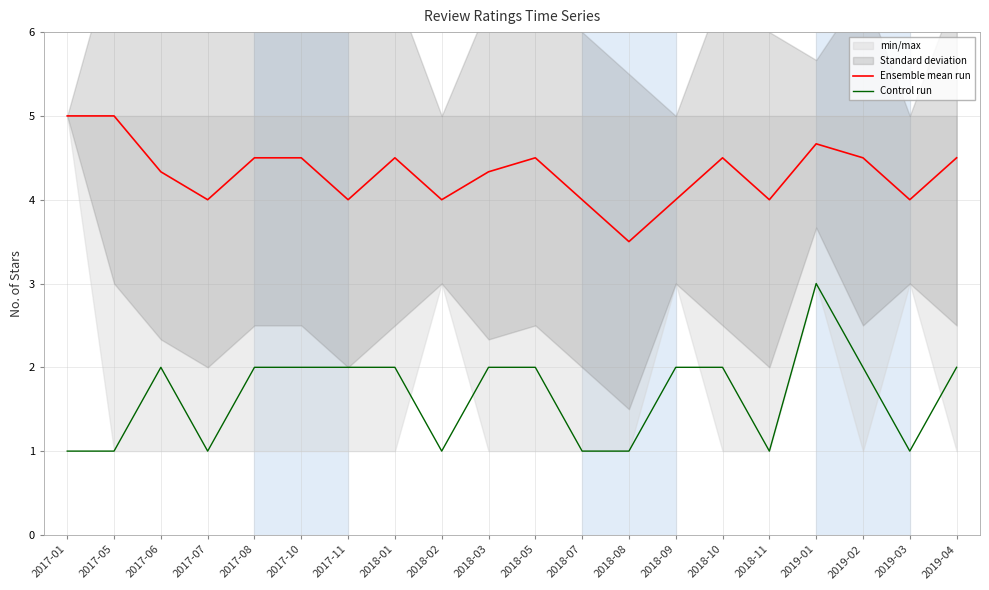

What is the difference between the Ensemble mean run values at 2018-05 and 2017-06?

0.2